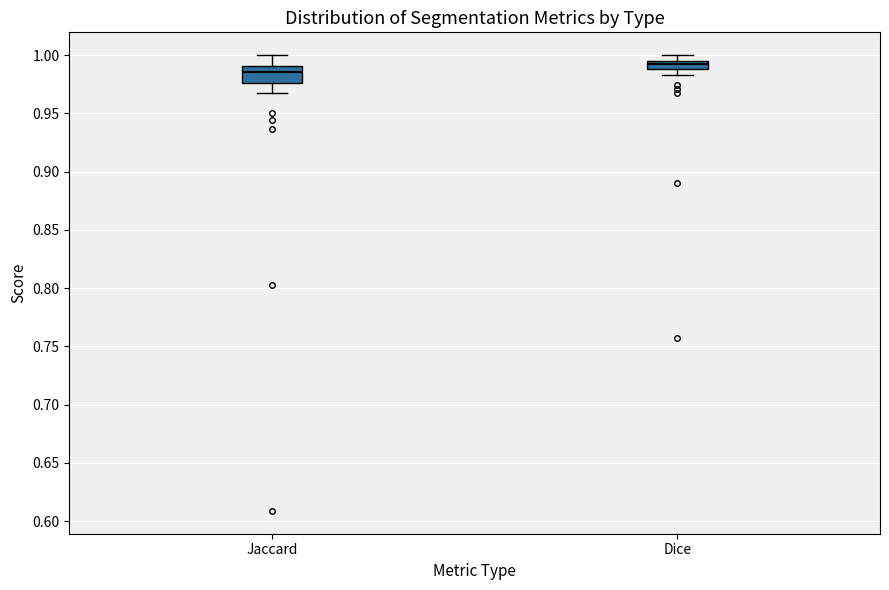

Comparing the boxes themselves (not the whiskers), which one is the tallest?

Jaccard